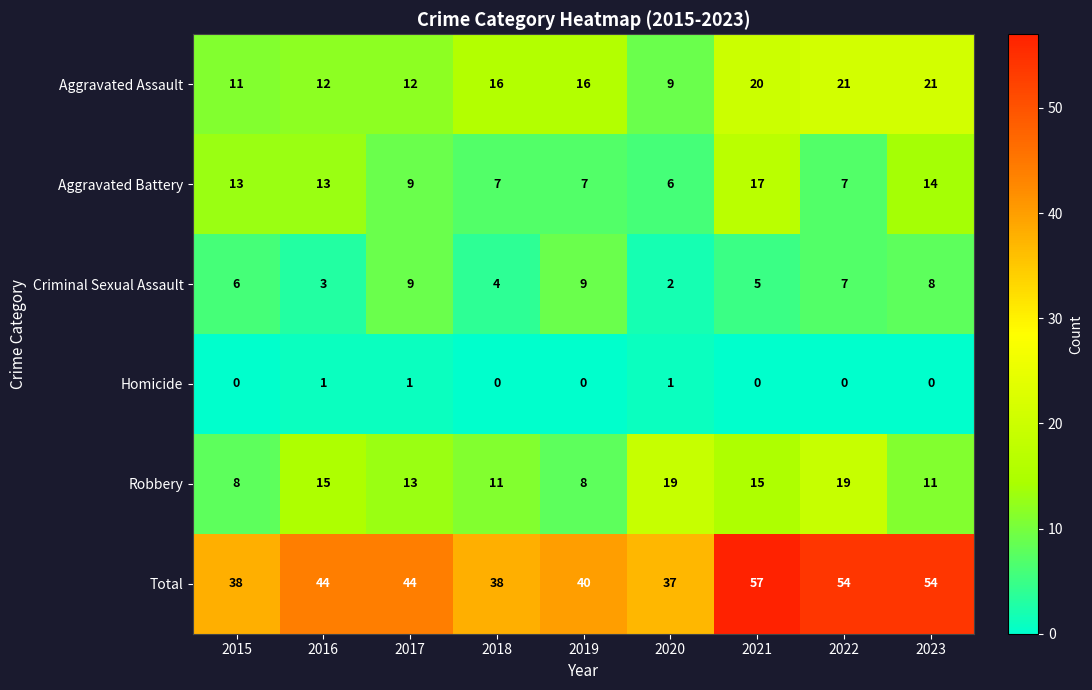

Is it true that Criminal Sexual Assault equals 7 at 2018?

False